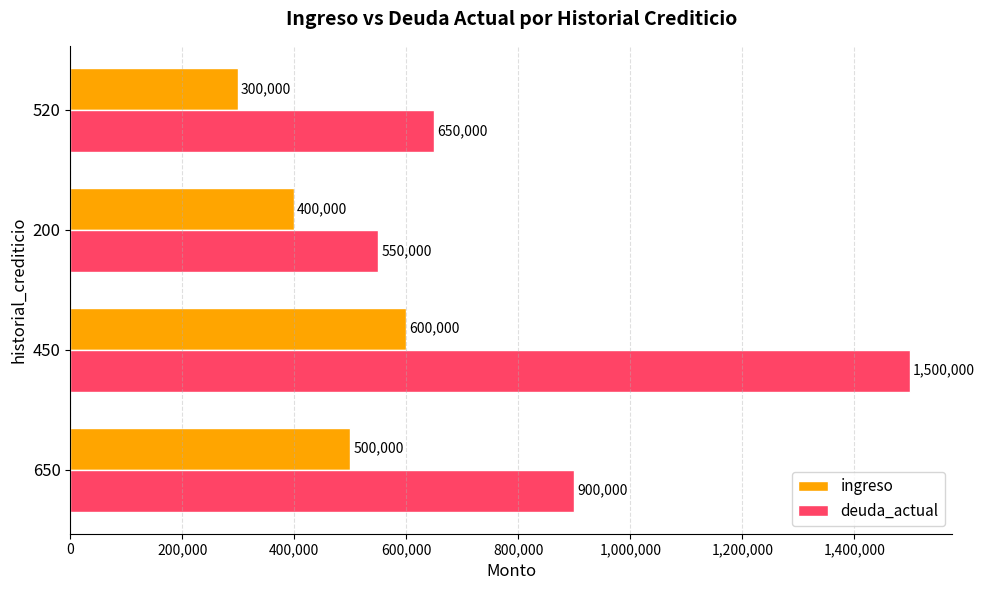

What is the difference between the second highest and second lowest values in the deuda_actual series?

250000